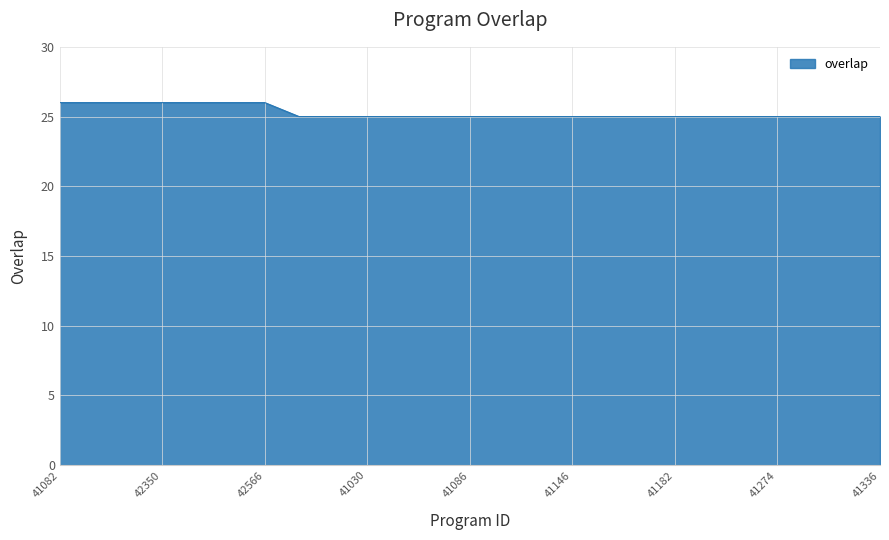

What is the smallest value displayed?

25